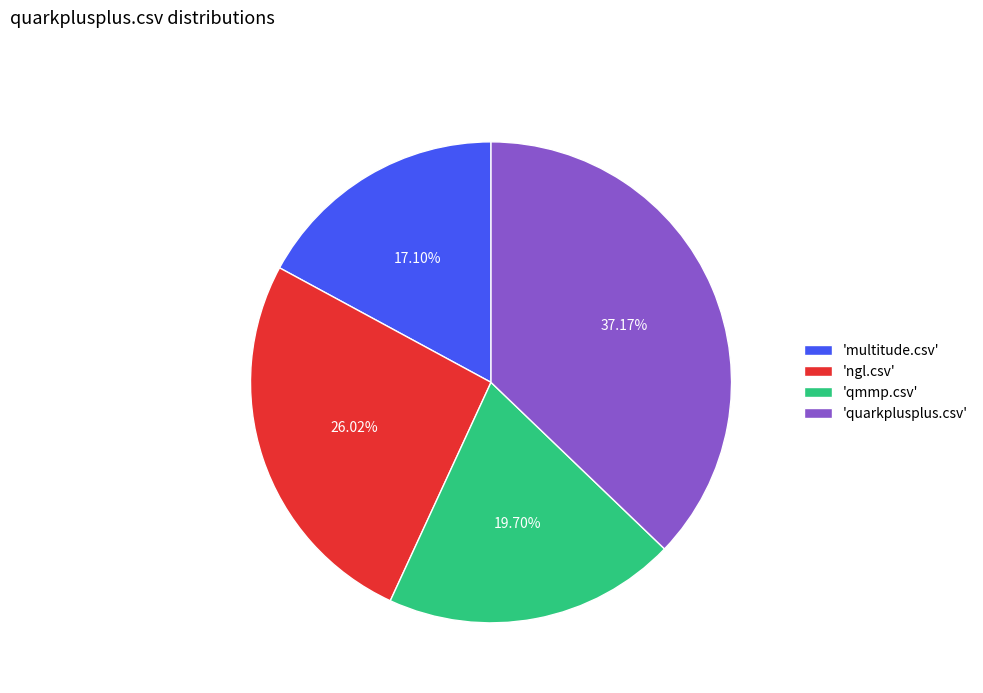

Do 'qmmp.csv' and 'multitude.csv' together represent more than half of the pie?

No